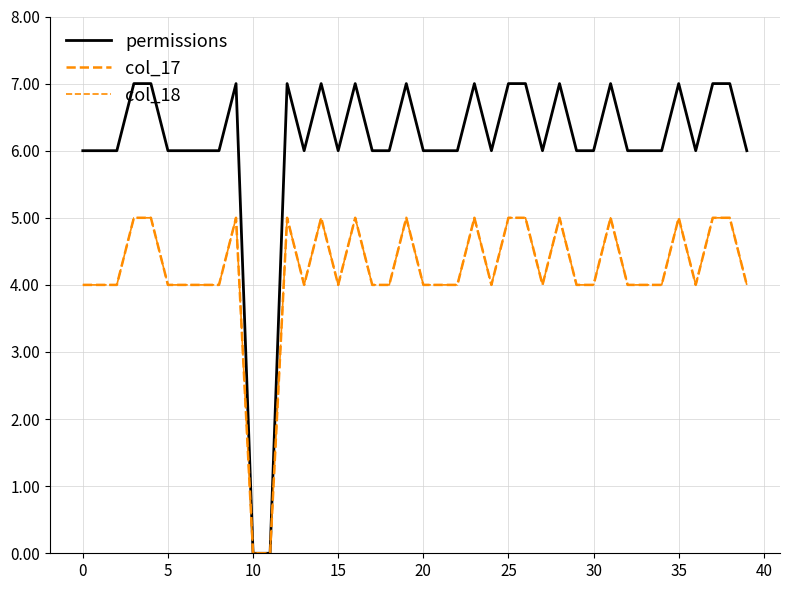

Is this an area chart (filled region under the line)?

No